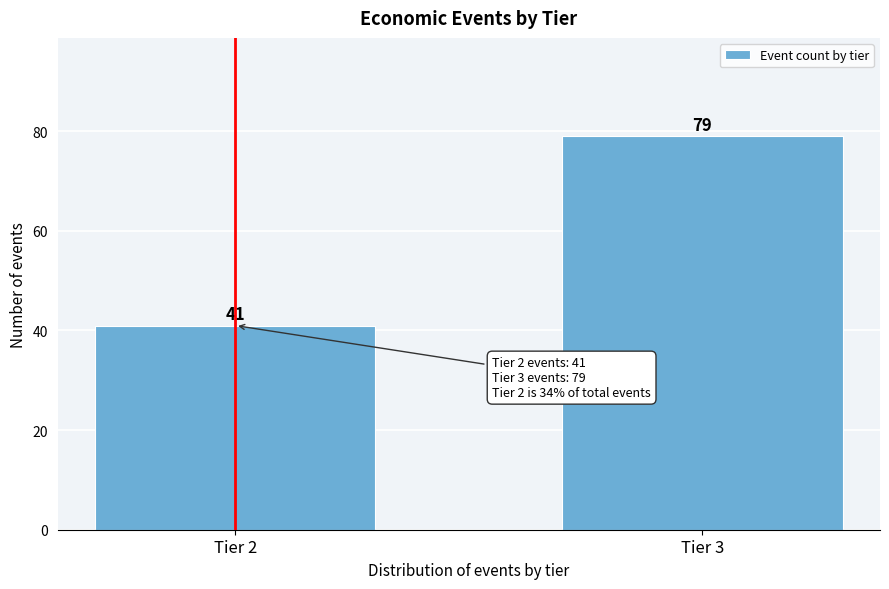

Reading left to right, what are all the values shown in this chart?

41	79